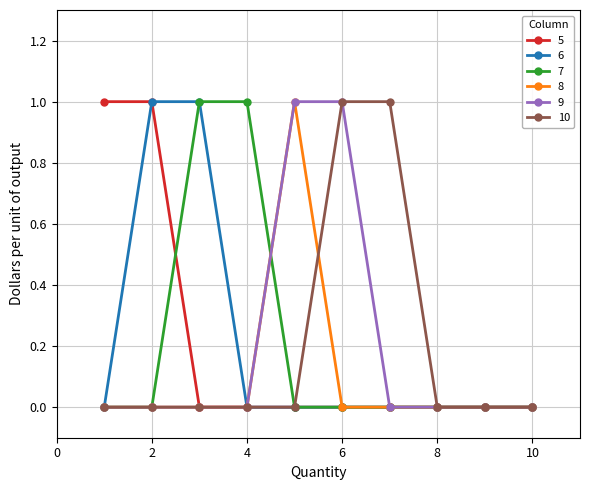

How many lines are shown in the chart?

6